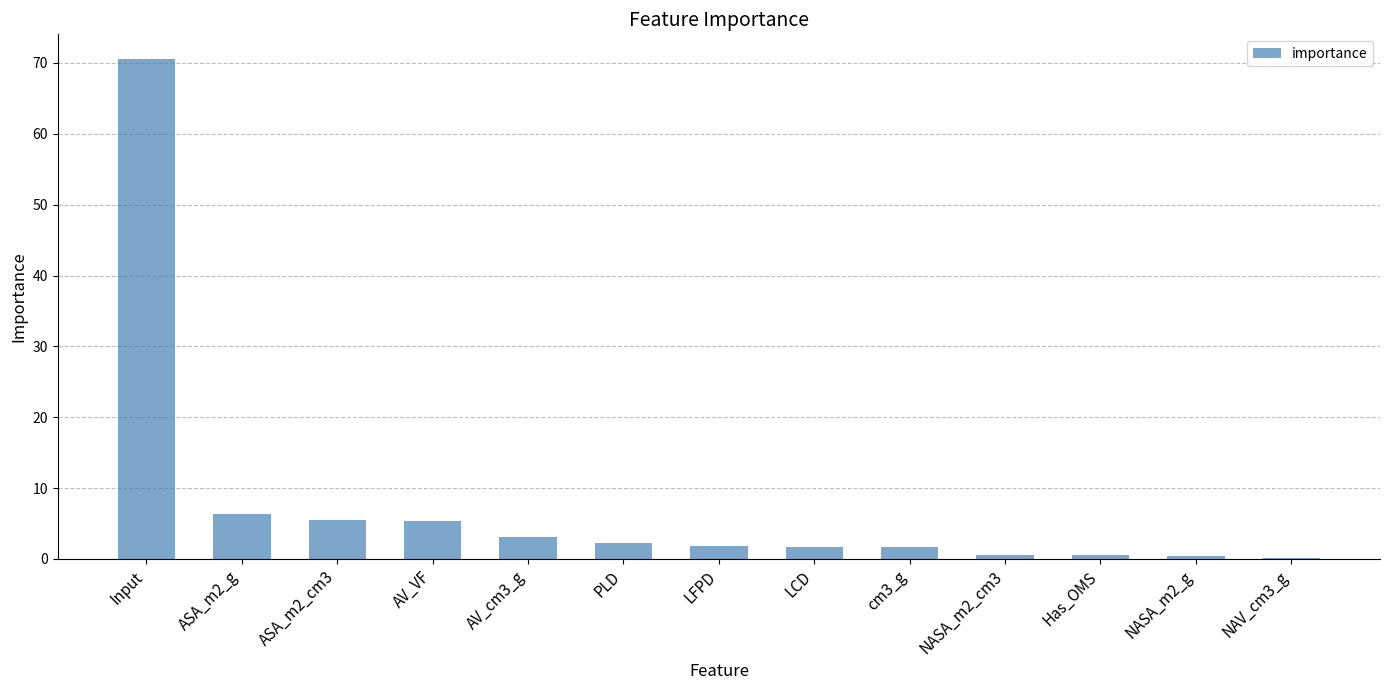

Are the bars horizontal?

No